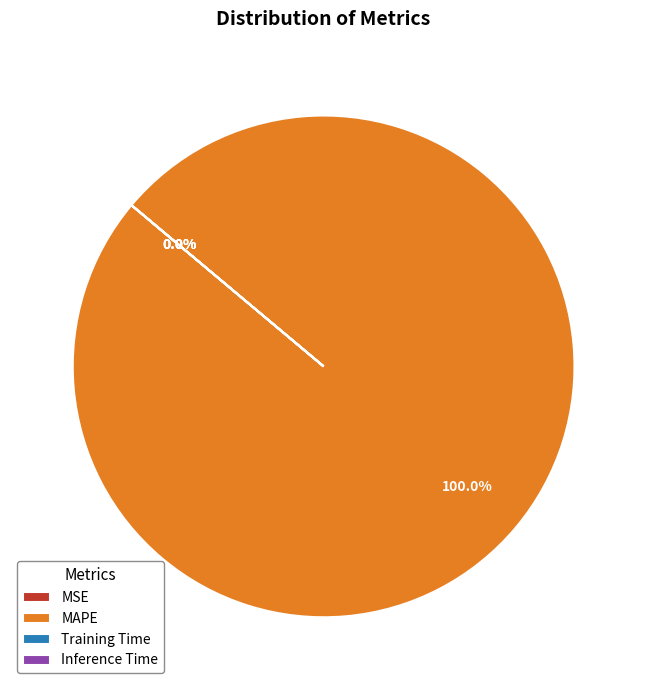

What is the largest slice in the pie chart?

MAPE